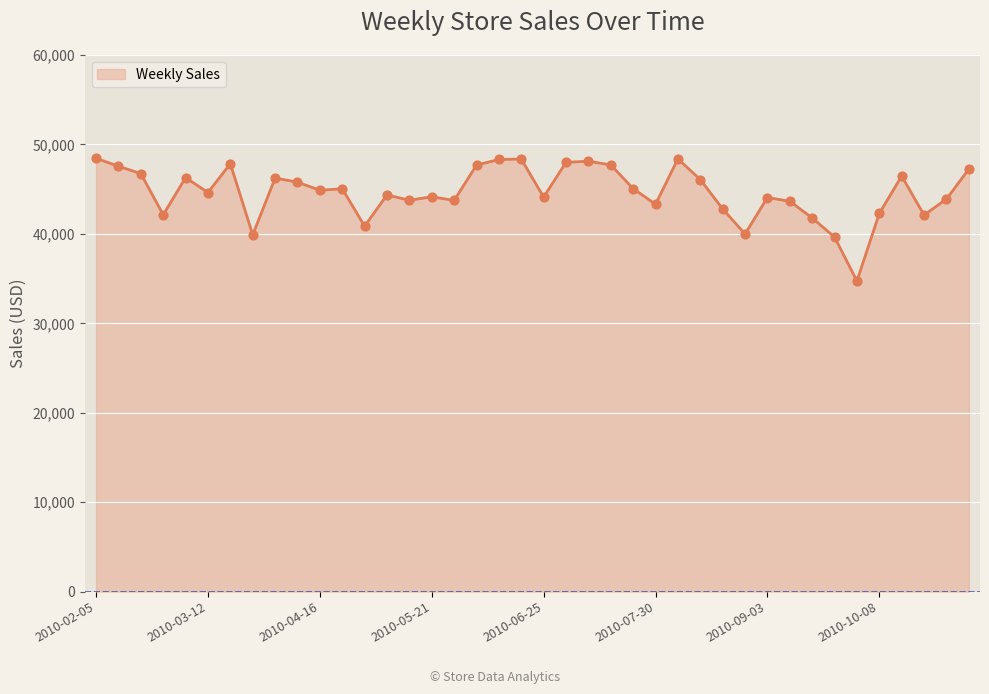

What is the smallest value displayed?

34729.9